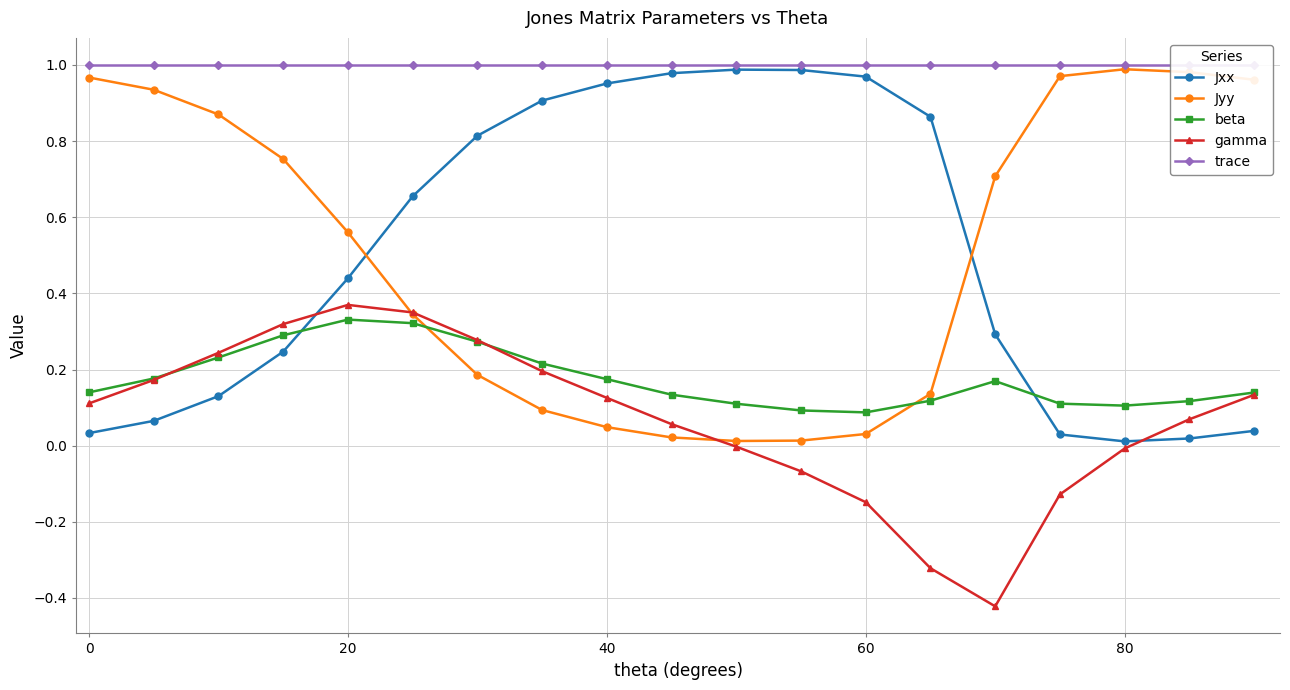

In gamma, how many points are higher than both neighbors (excluding endpoints)?

1